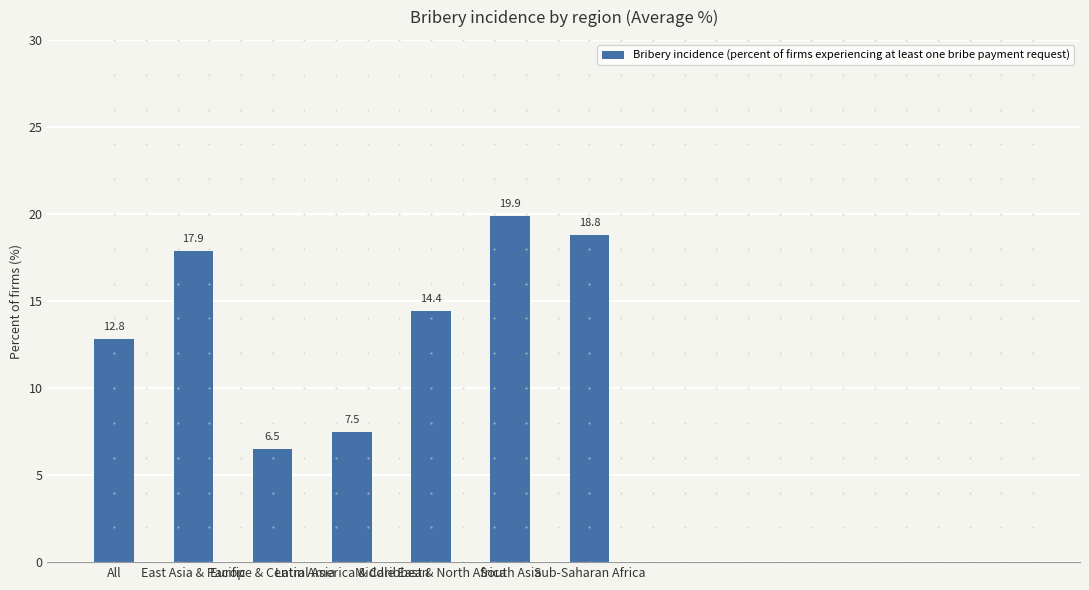

Is it true that the value at East Asia & Pacific is 29.6?

False